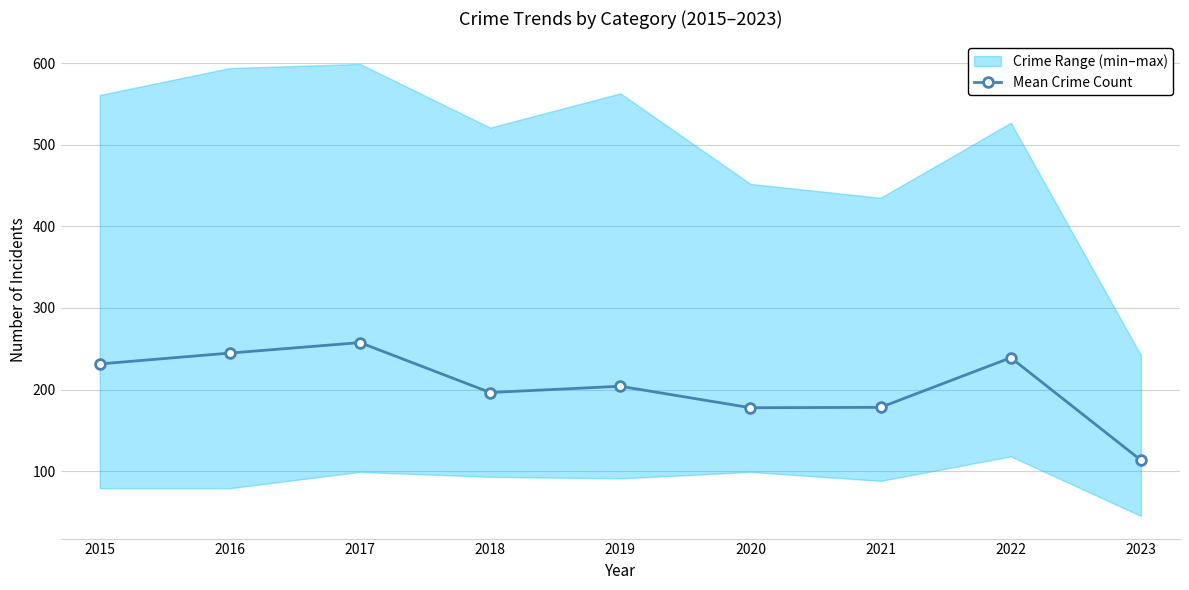

What is the difference between the second highest and second lowest values?

67.0